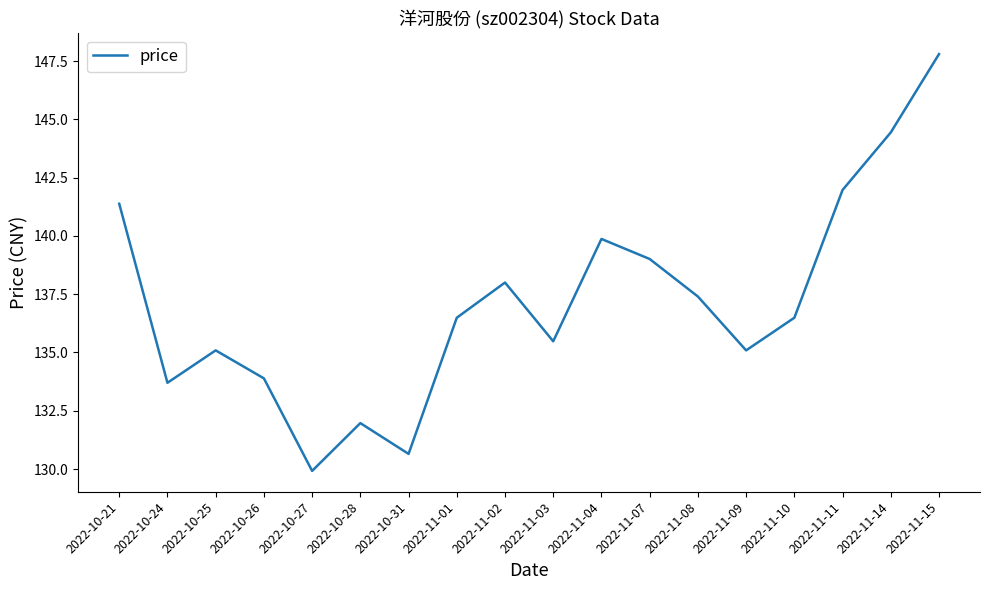

Reading left to right, extract all data points from this chart.

2022-10-21=141.4	2022-10-24=133.7	2022-10-25=135.1	2022-10-26=133.9	2022-10-27=129.9	2022-10-28=132.0	2022-10-31=130.7	2022-11-01=136.5	2022-11-02=138.0	2022-11-03=135.5	2022-11-04=139.9	2022-11-07=139.0	2022-11-08=137.4	2022-11-09=135.1	2022-11-10=136.5	2022-11-11=142.0	2022-11-14=144.4	2022-11-15=147.8